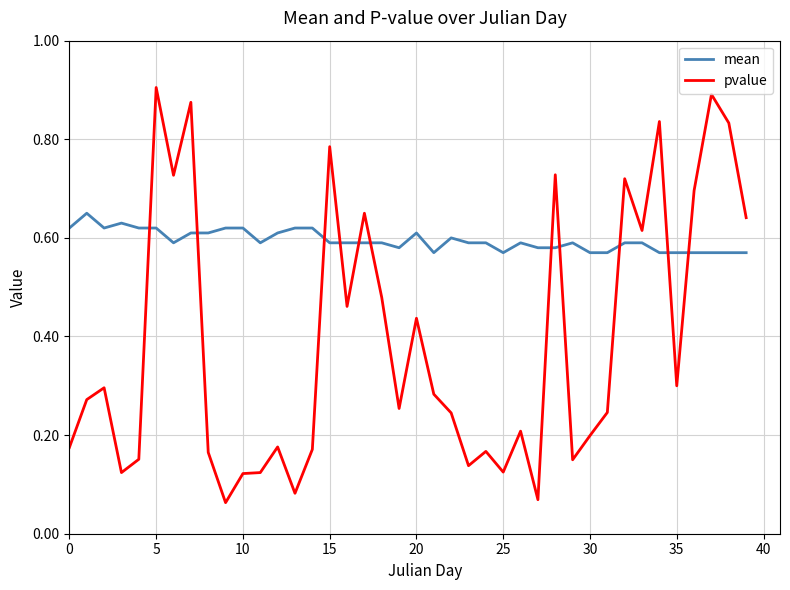

List the series in order of their overall mean, highest first.

mean, pvalue